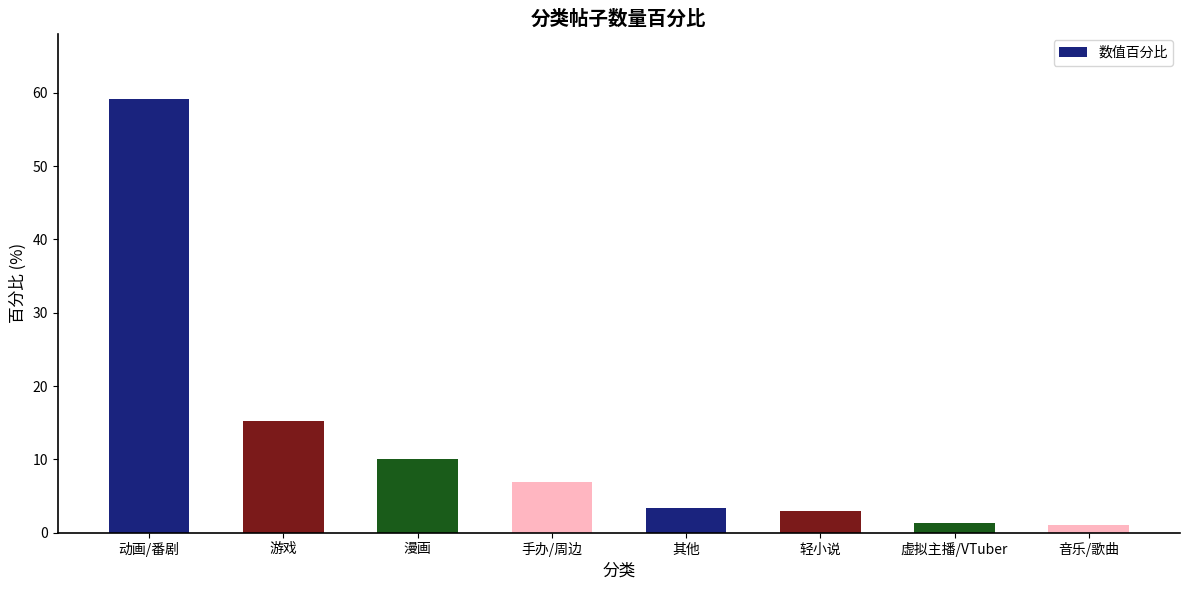

Reading left to right, extract all data points from this chart.

59.2	15.3	10.0	6.9	3.3	2.9	1.4	1.0